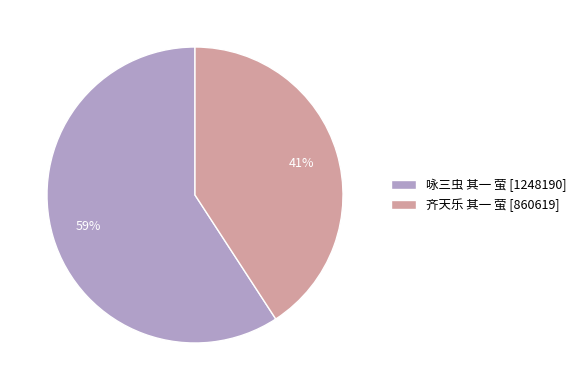

Combined, do 咏三虫 其一 萤 and 齐天乐 其一 萤 account for over 50%?

Yes